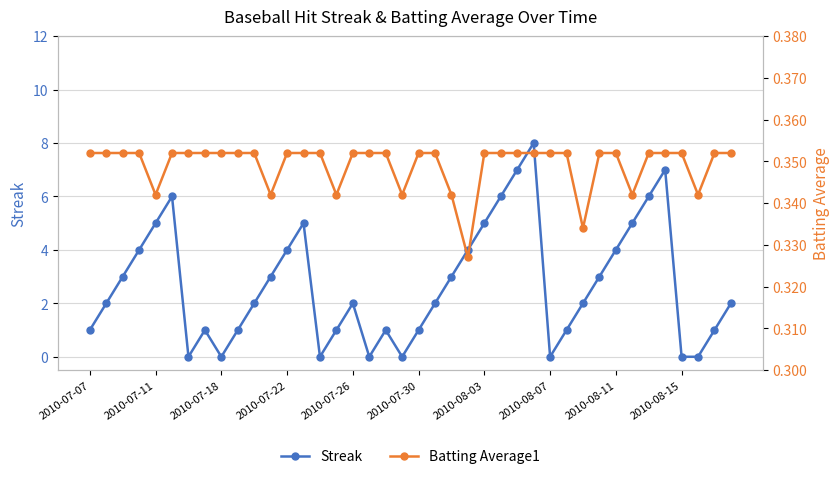

What is the spread (max minus min) of values at 19?

0.3